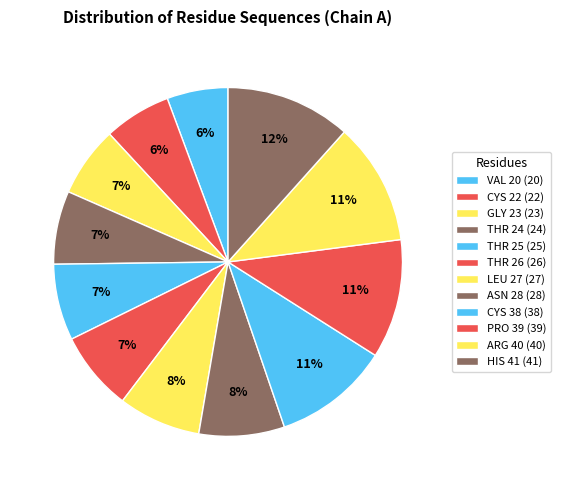

To the nearest percent, what is the combined percentage of THR 26 and ASN 28?

15%